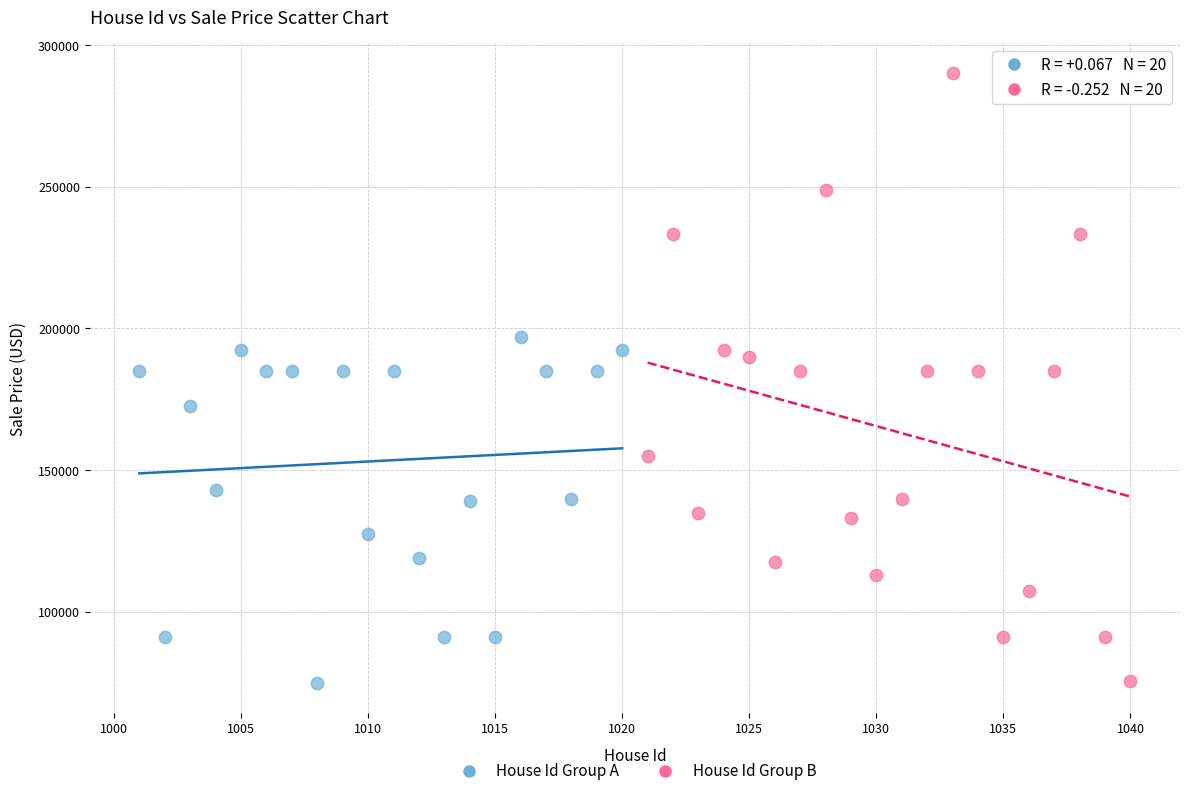

Which series contains the highest Y value?

House Id Group B